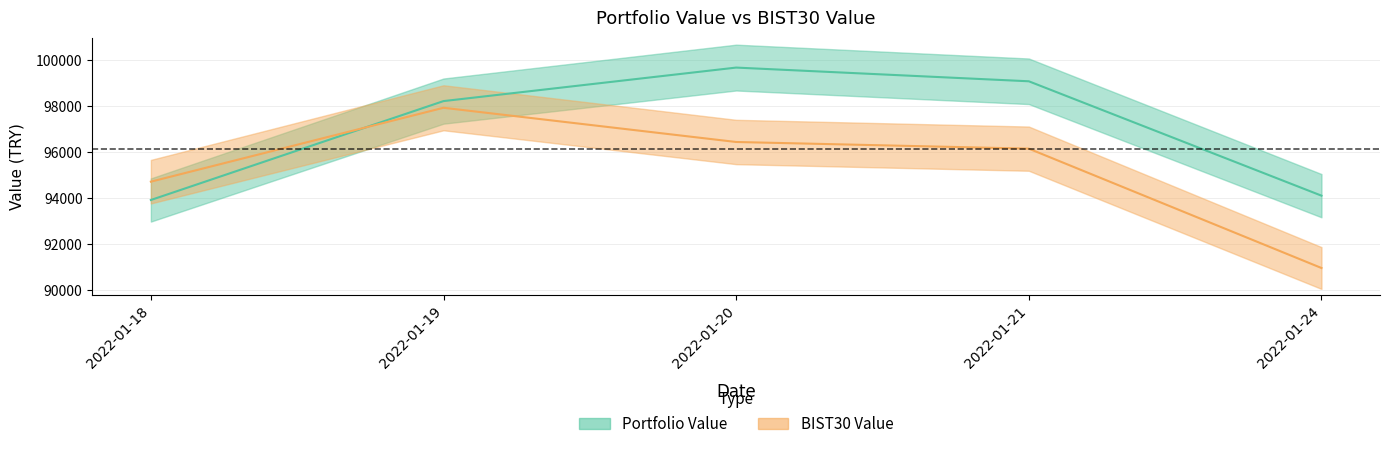

Which has a higher value, 2022-01-19 or 2022-01-18?

2022-01-19